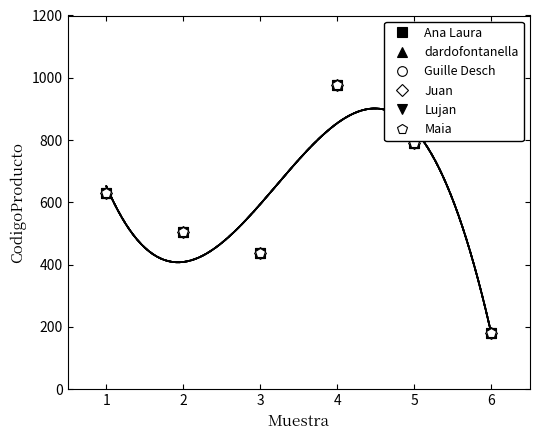

At how many categories does at least one series exceed 885?

1